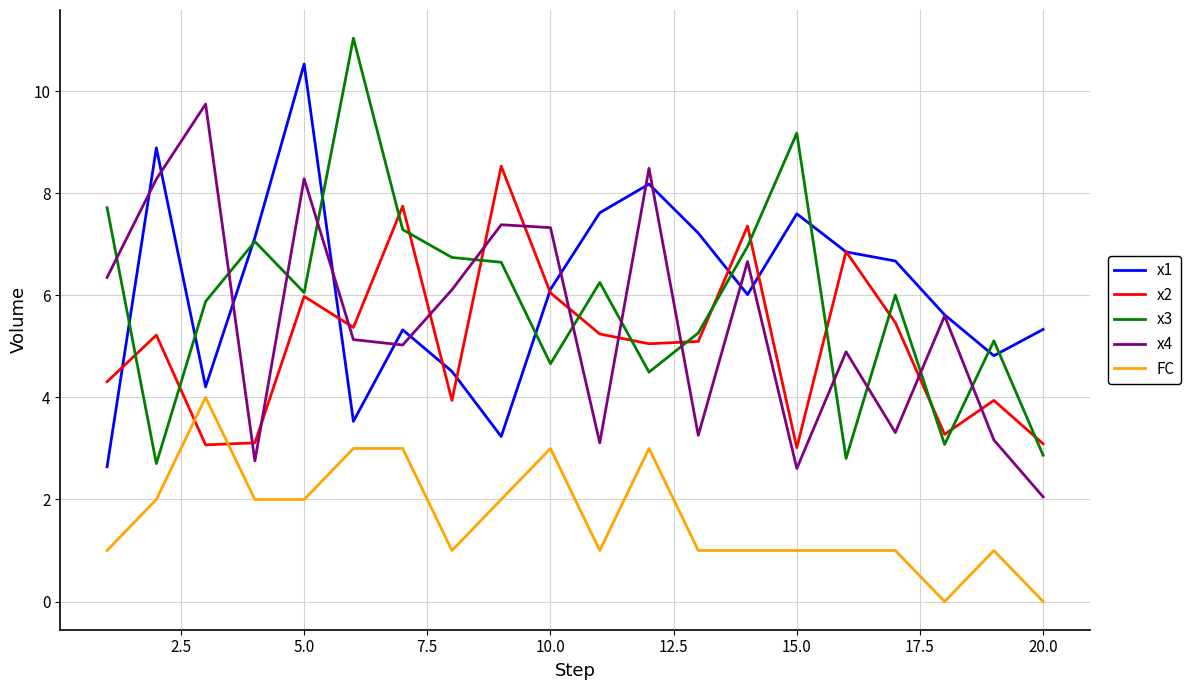

What is the greatest value displayed?

11.0